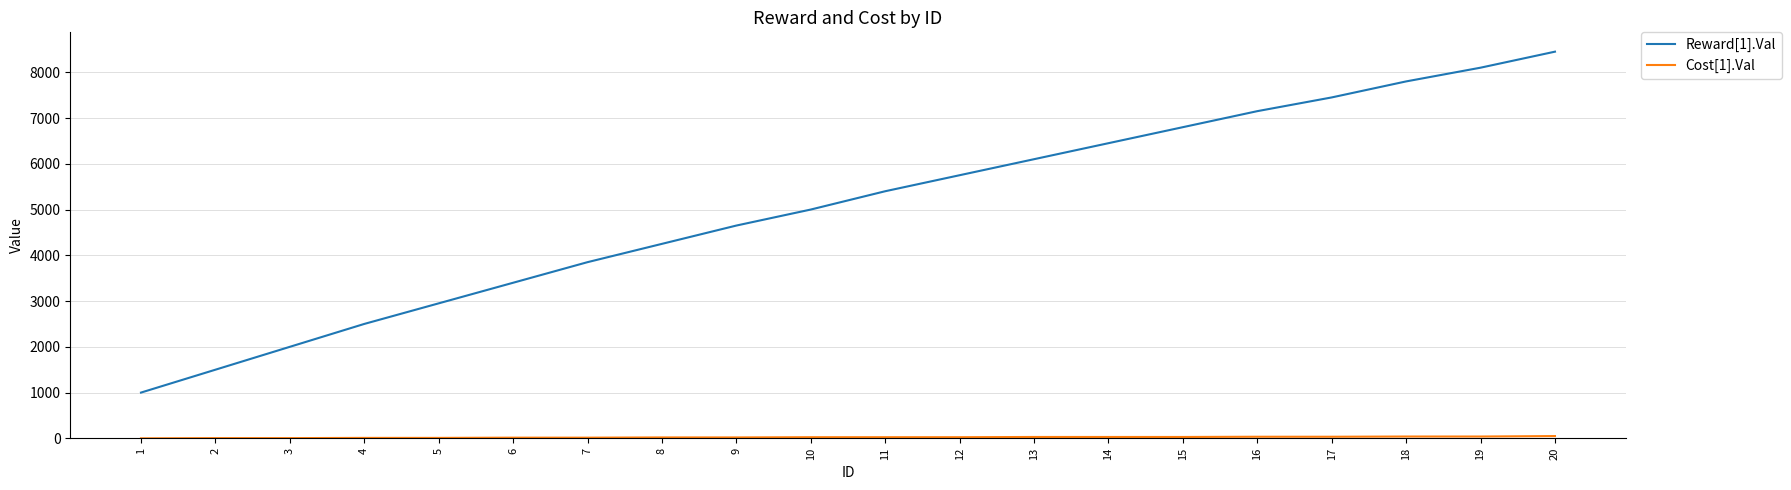

The value of Reward[1].Val at 20 is 3850. True or false?

False